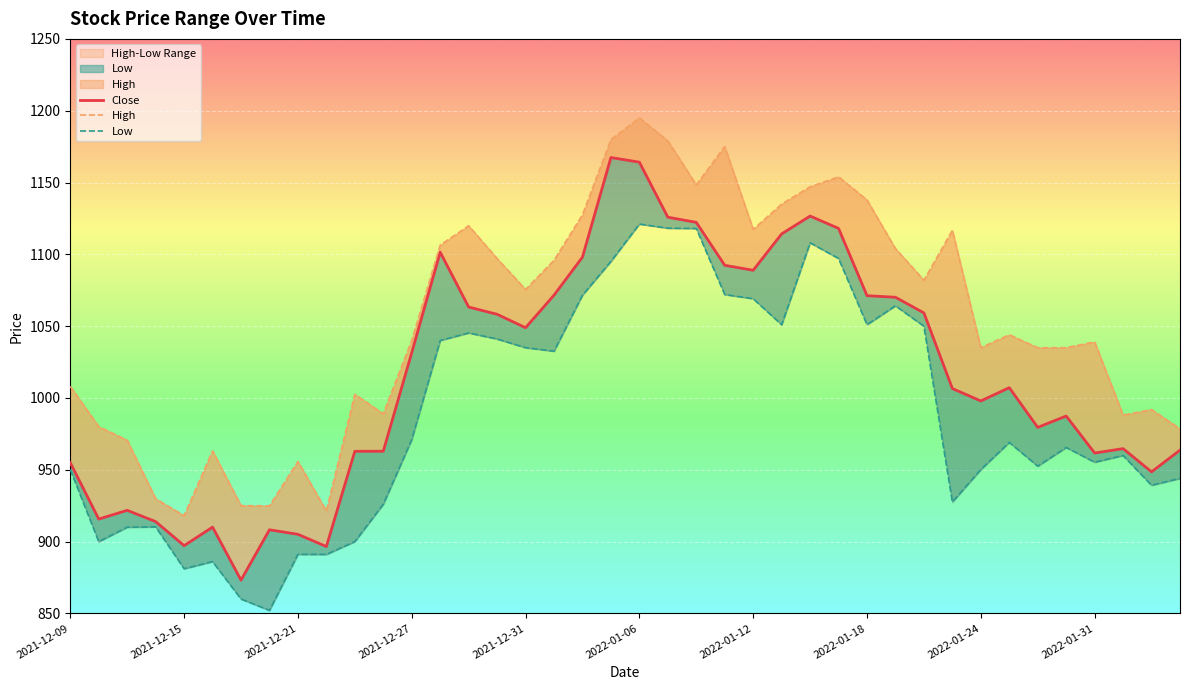

What is the sum of all Close values?

40632.5